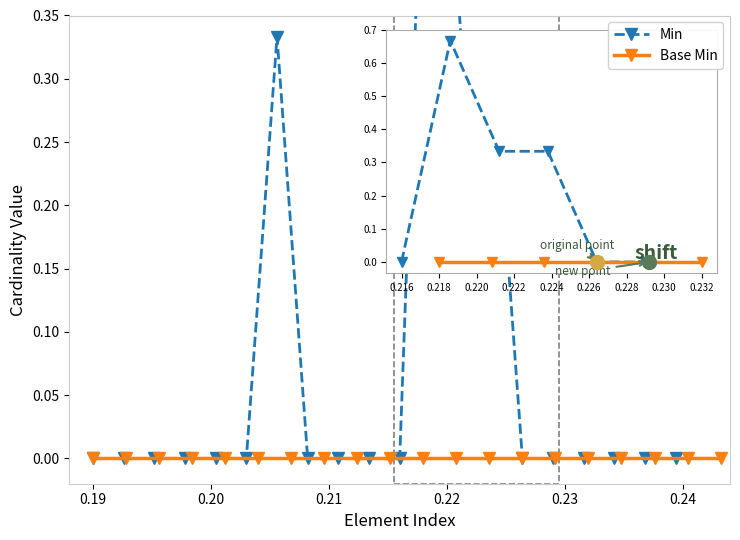

True or false: Min and Base Min cross at least once.

False